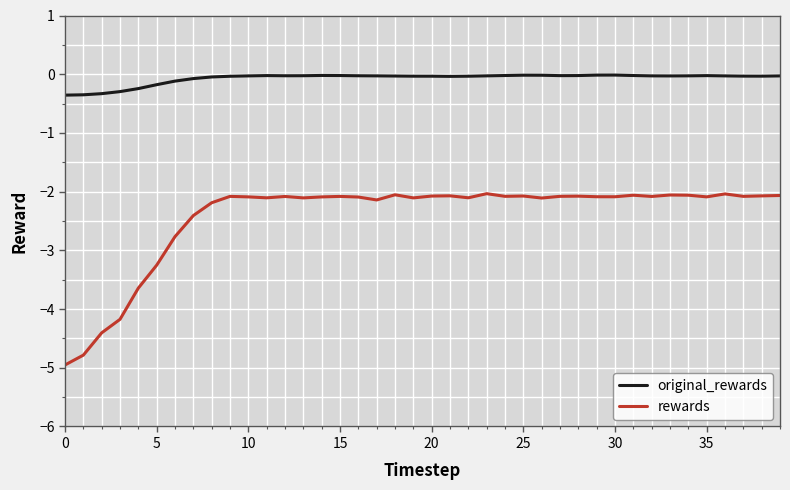

What is the minimum value shown in the chart?

-5.0